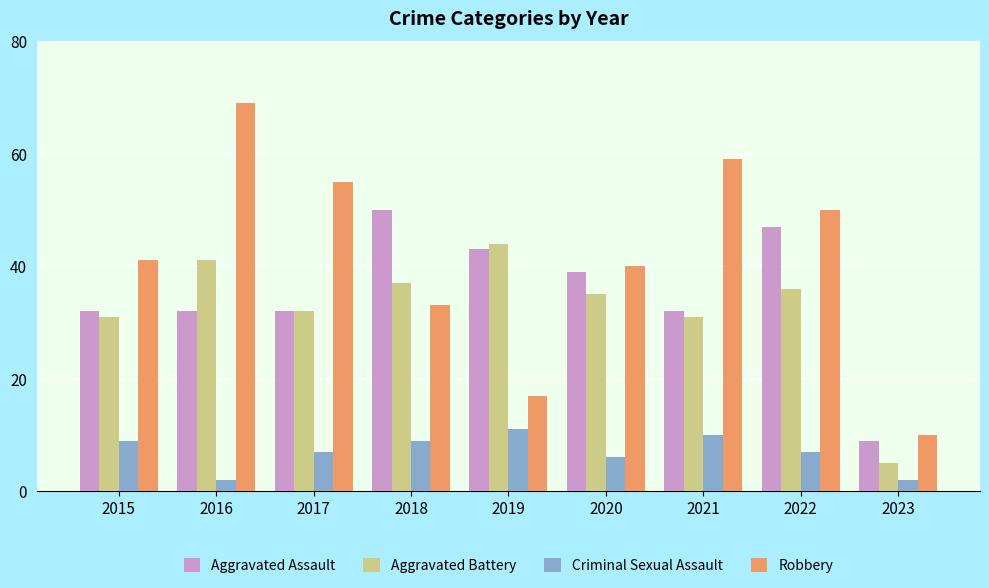

At how many categories does at least one series exceed 46?

5